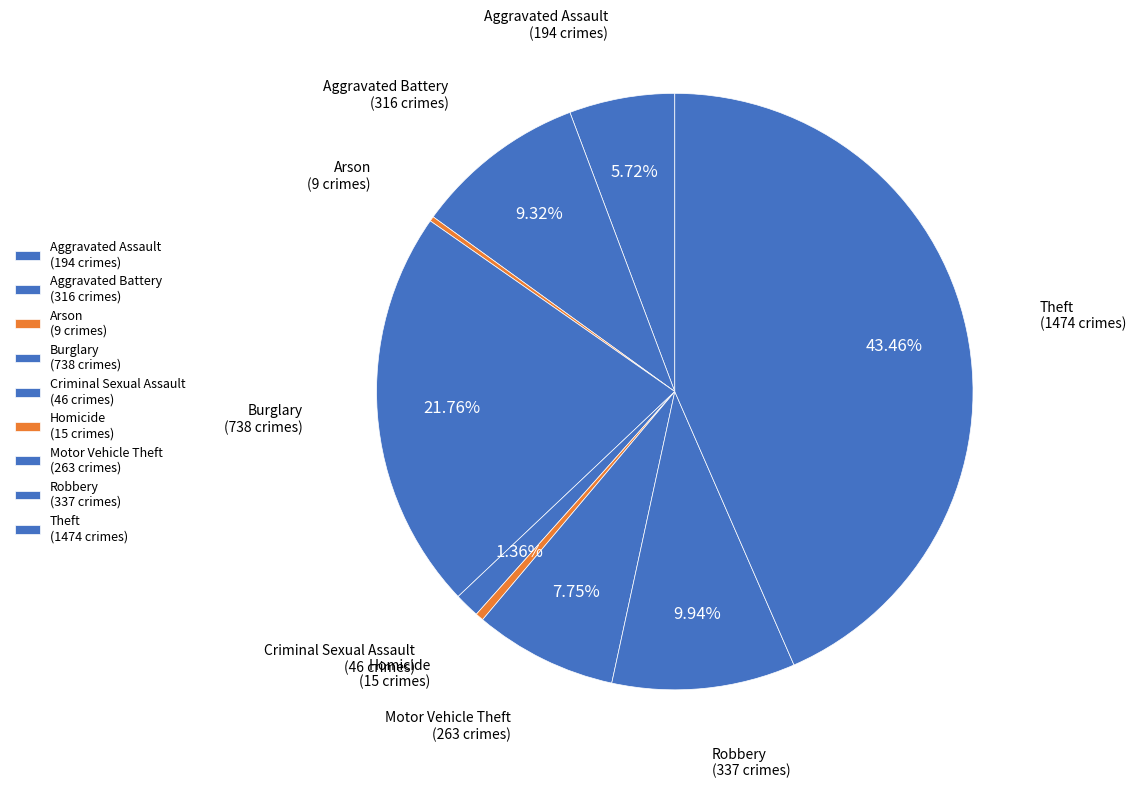

To the nearest percent, what is the difference between the largest and smallest slice percentages?

43%